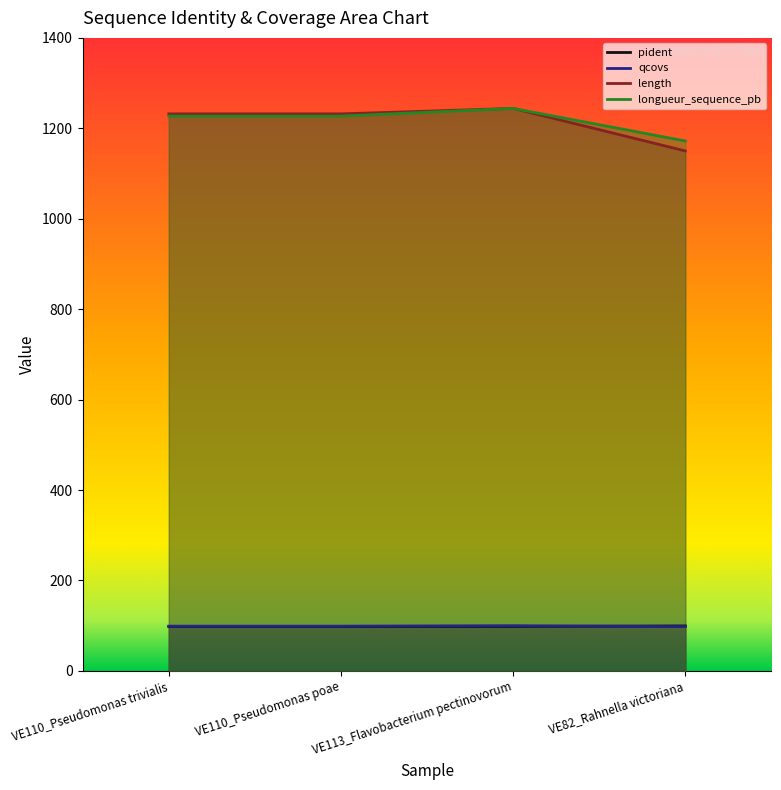

True or false: qcovs and length cross at least once.

False